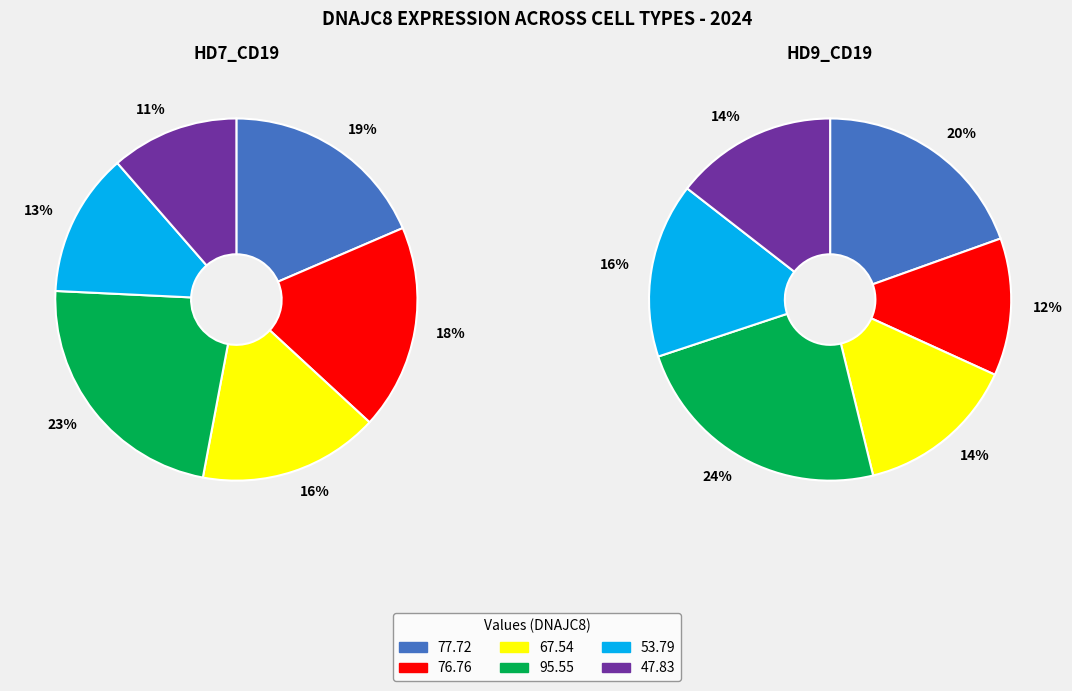

Count the number of slices in the pie.

6